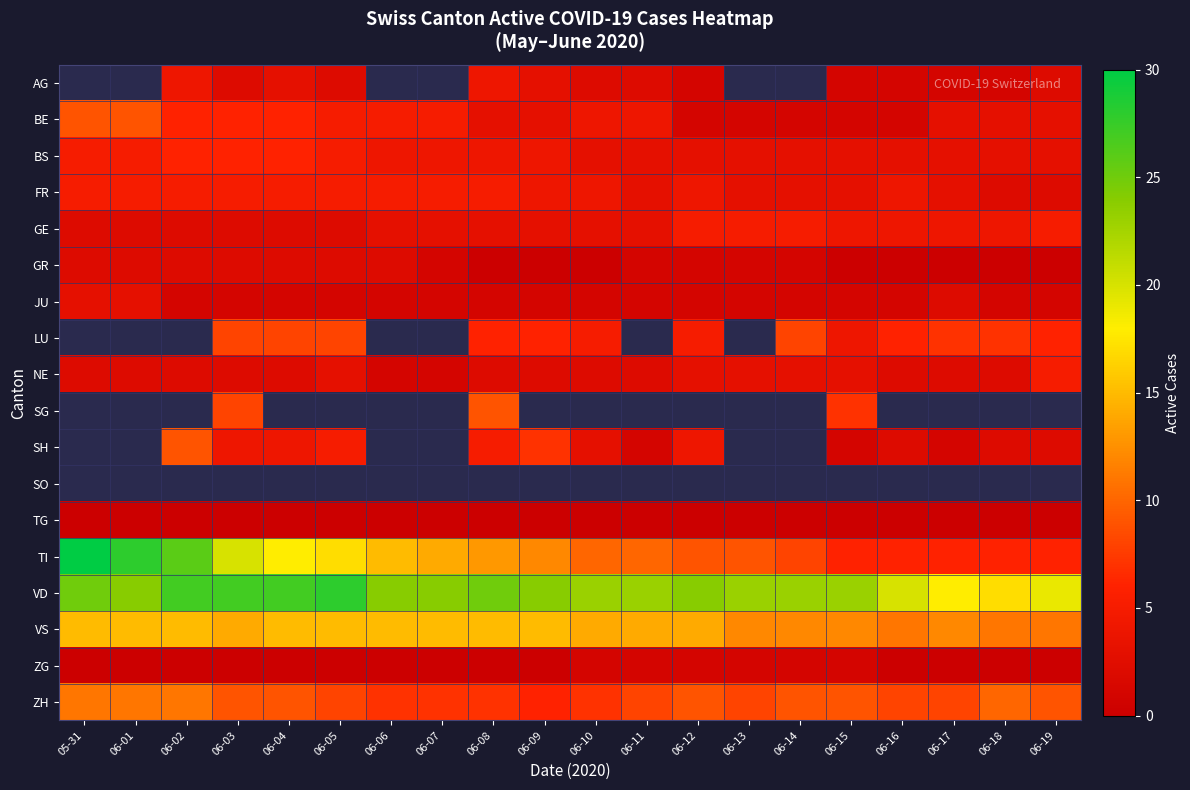

How many series are shown in this chart?

18